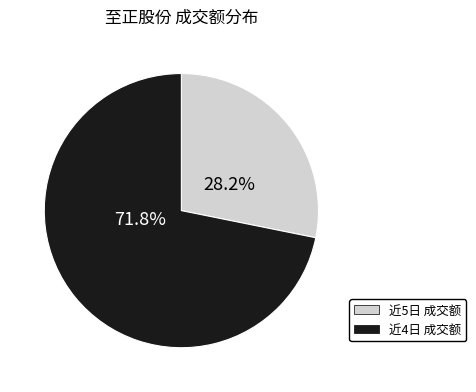

Does any single category account for the majority?

Yes